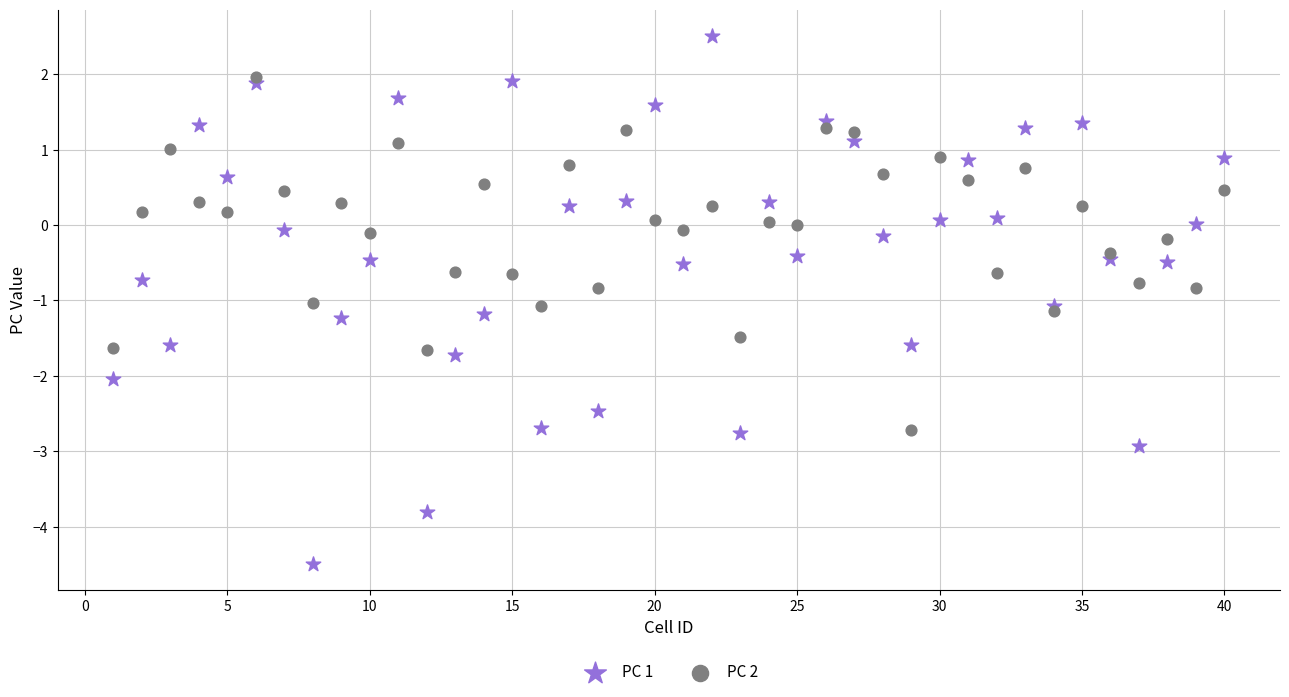

Which series has the widest spread of Y values?

PC 1